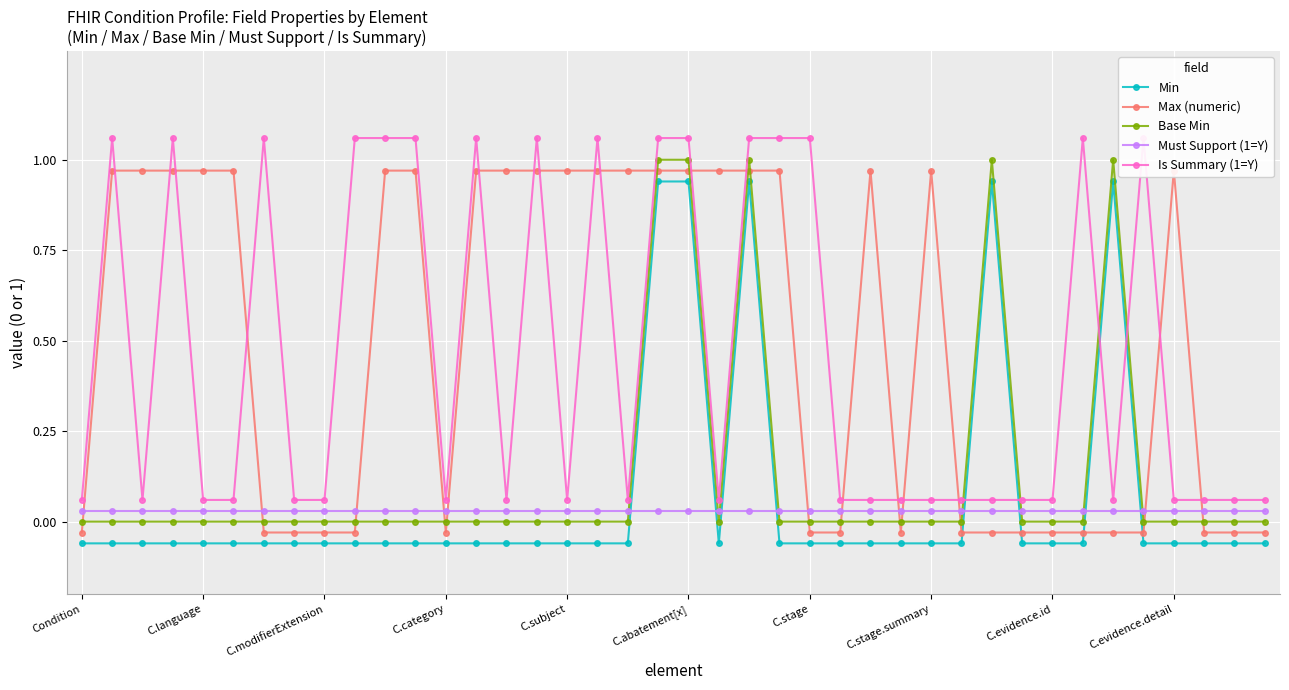

Where is Must Support (1=Y) nearest to the value 0?

Condition